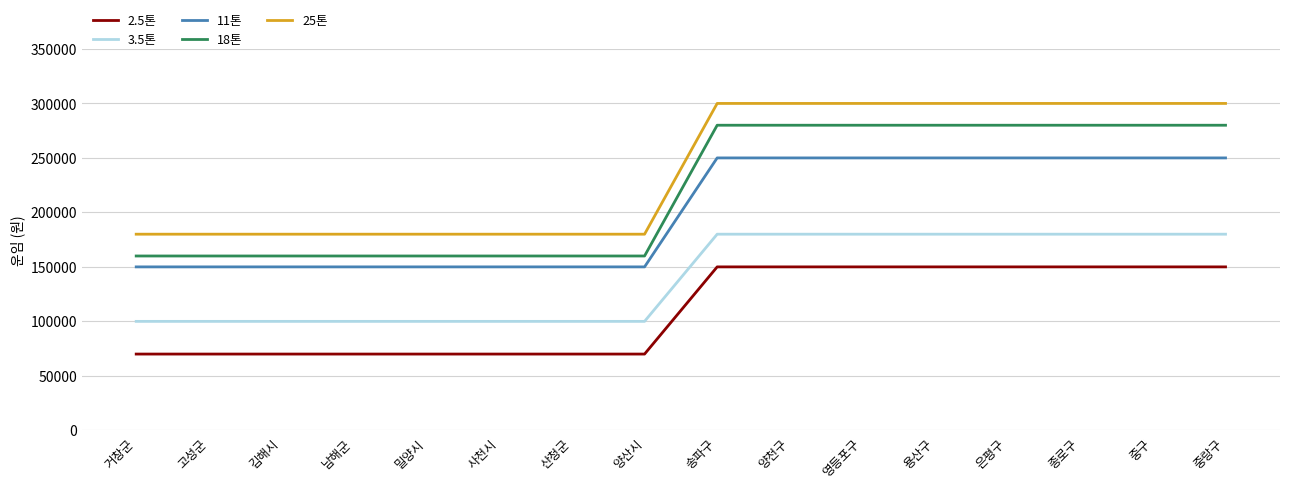

What is the total value across all series at 은평구?

1160000